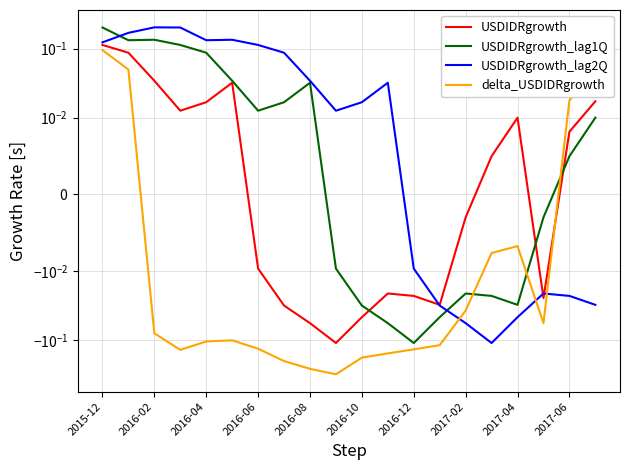

Rank the series by their maximum value, from highest to lowest.

USDIDRgrowth_lag2Q, USDIDRgrowth_lag1Q, USDIDRgrowth, delta_USDIDRgrowth